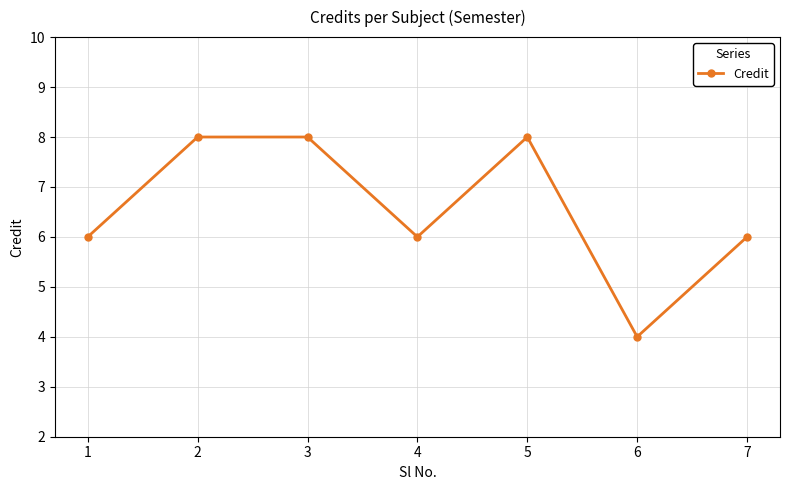

Count the number of data series in this chart.

1